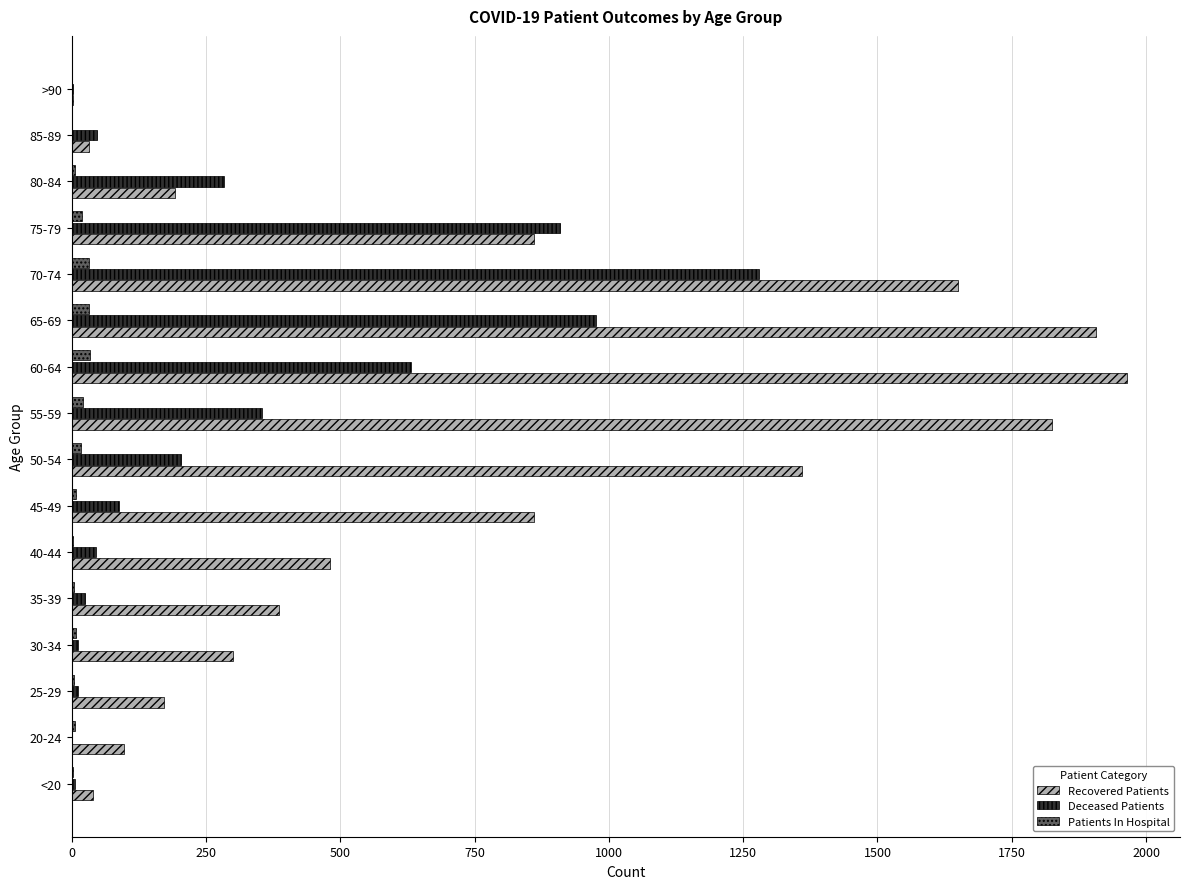

At which category does the chart reach its peak across all series?

60-64